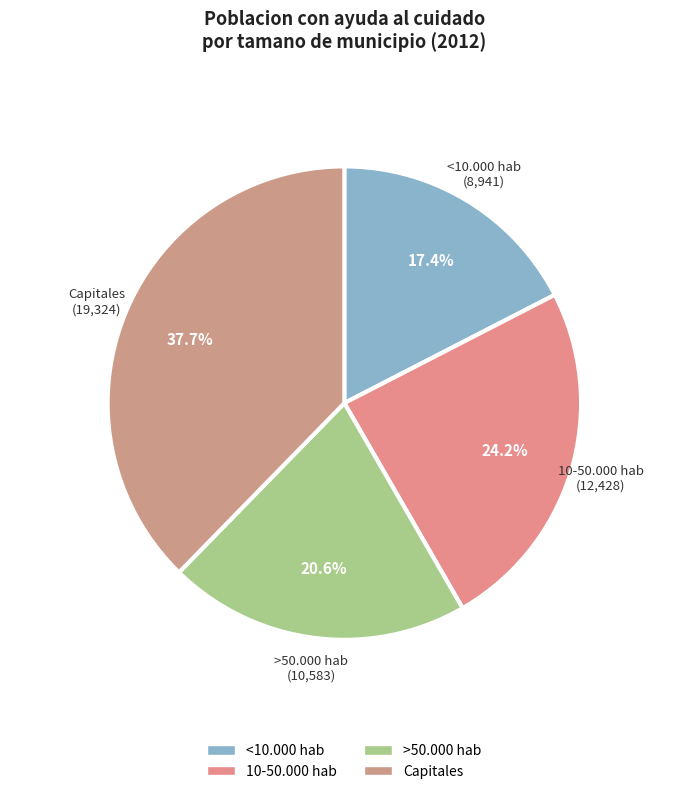

Does <10.000 hab account for over 50% of the chart?

No